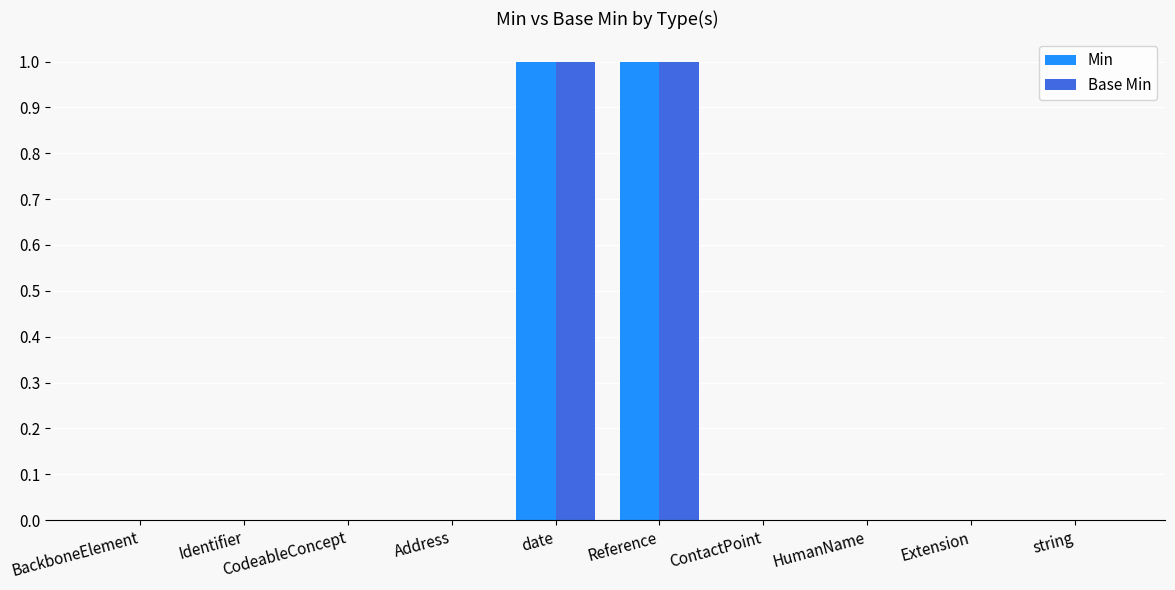

Is it true that Base Min equals -1 at string?

False